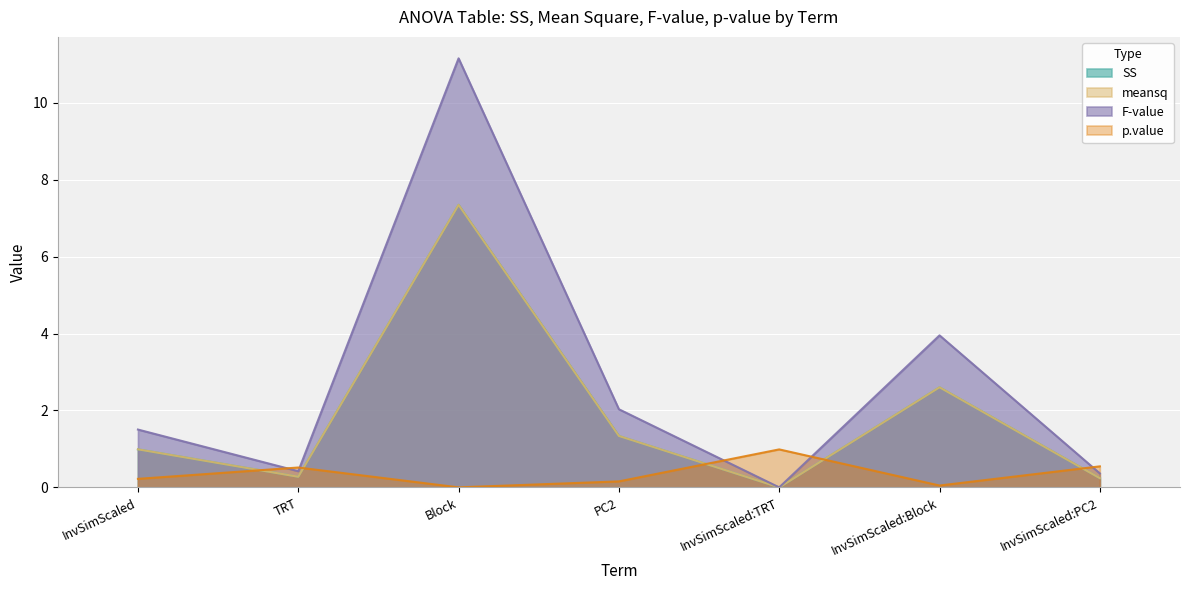

What is the sum of the meansq values at InvSimScaled:TRT and TRT?

0.3